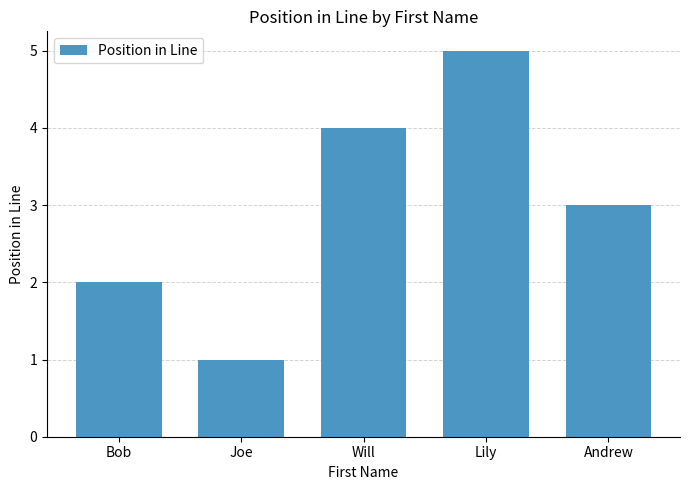

List the labels in order of value, smallest first.

Joe, Bob, Andrew, Will, Lily